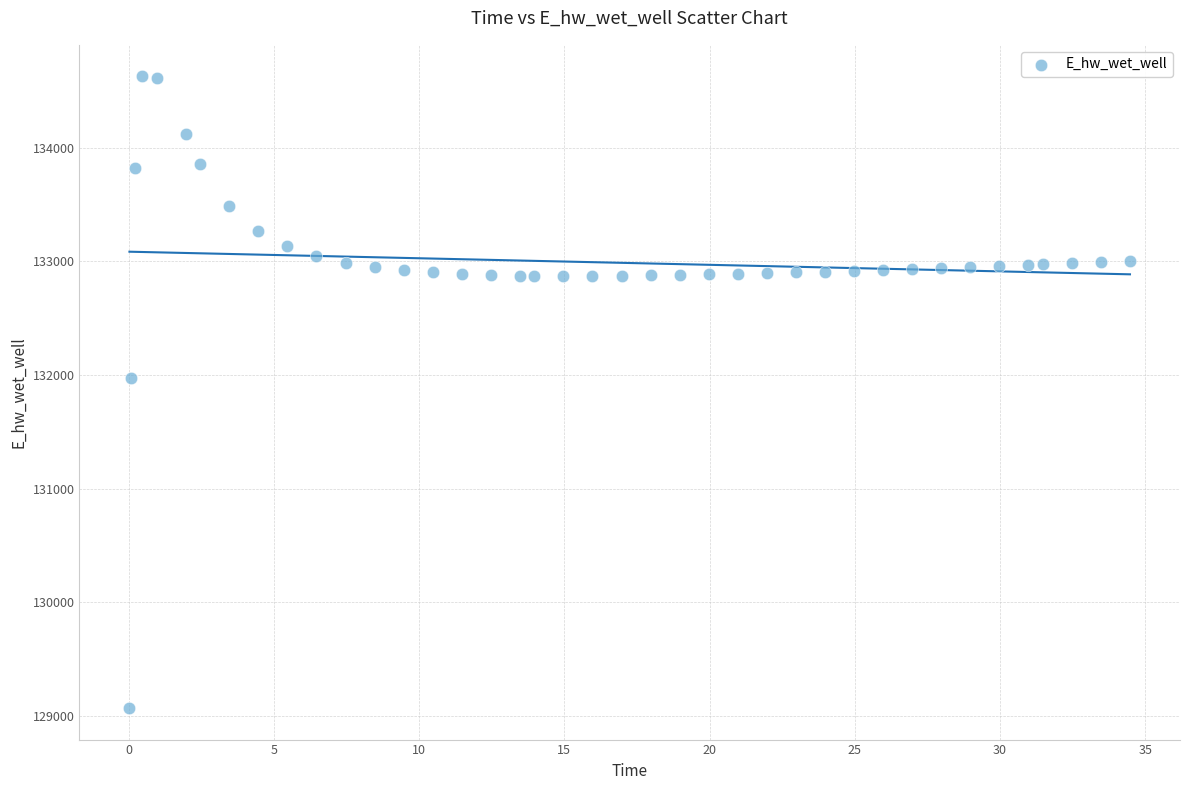

What Y value in the scatter plot is closest to 131849?

131970.0